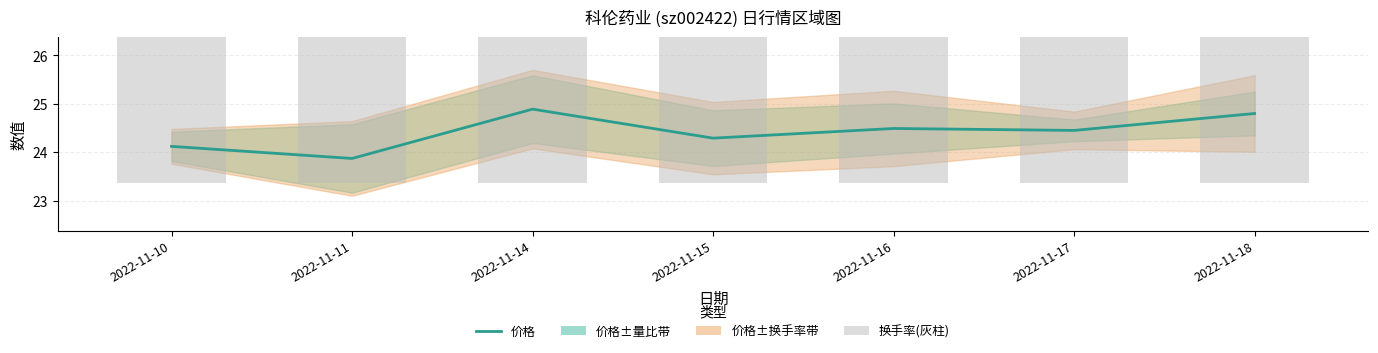

What is the average value of the 换手率(灰柱) series?

21.9